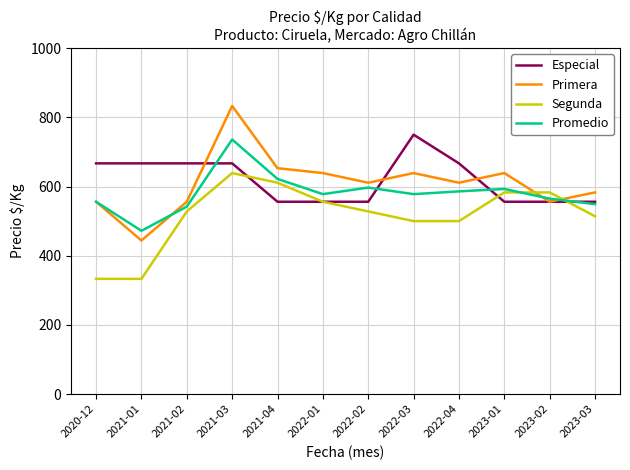

What is the lowest value of the Segunda series?

333